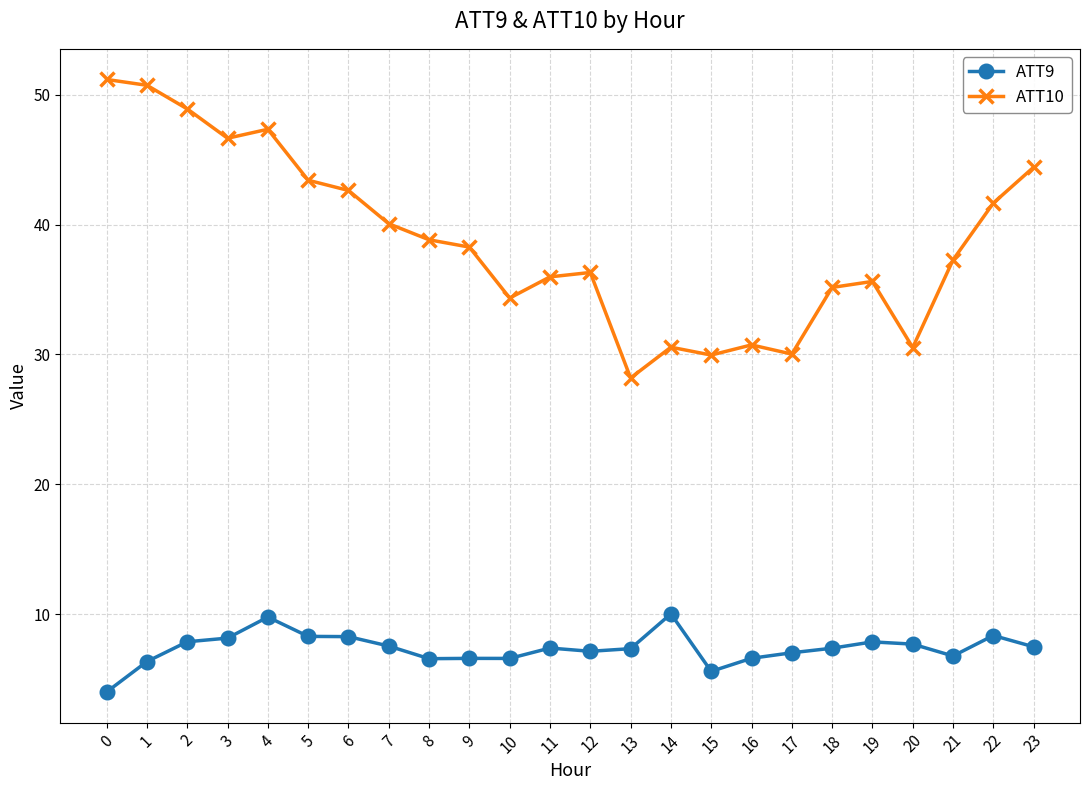

Rank the series at 18 from lowest to highest value.

ATT9, ATT10